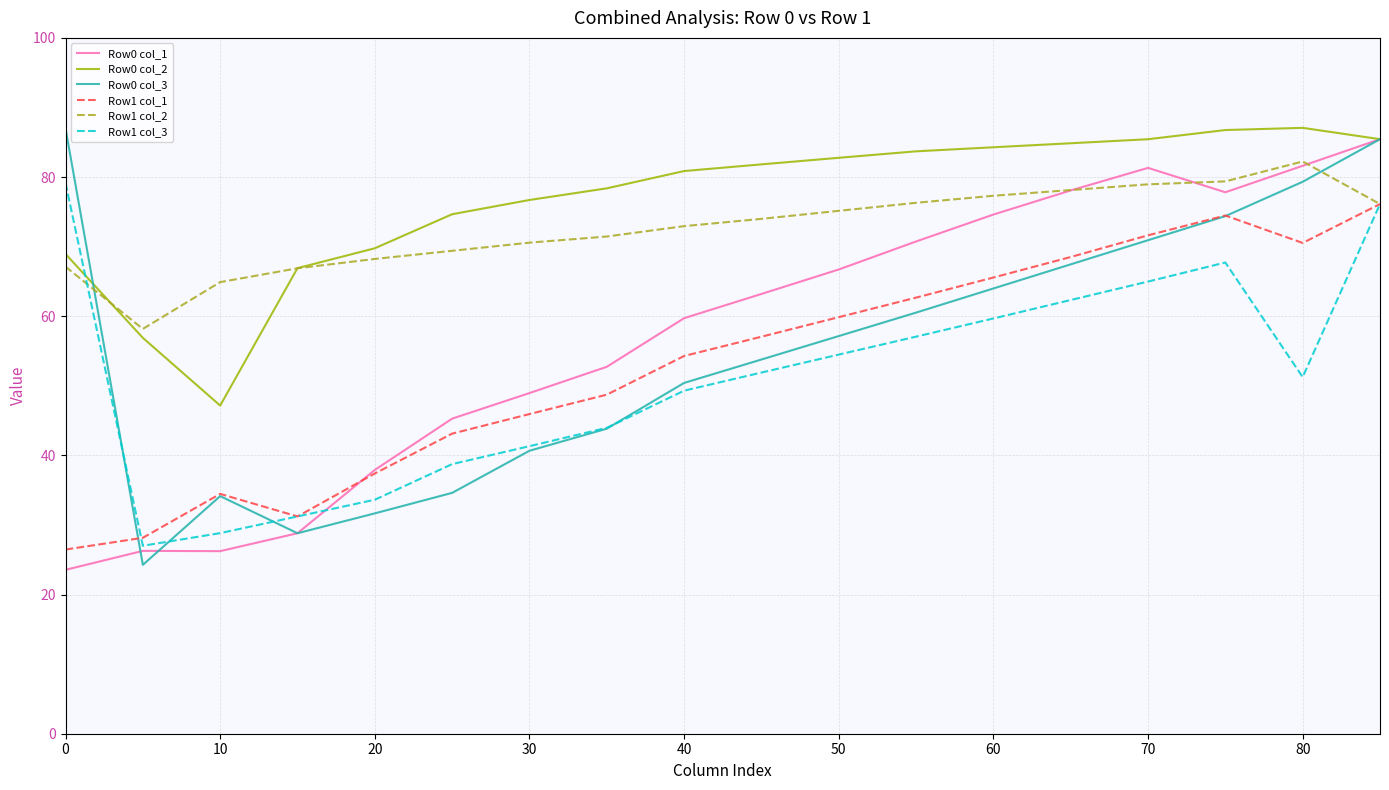

What is the minimum value for Row1 col_3?

27.0